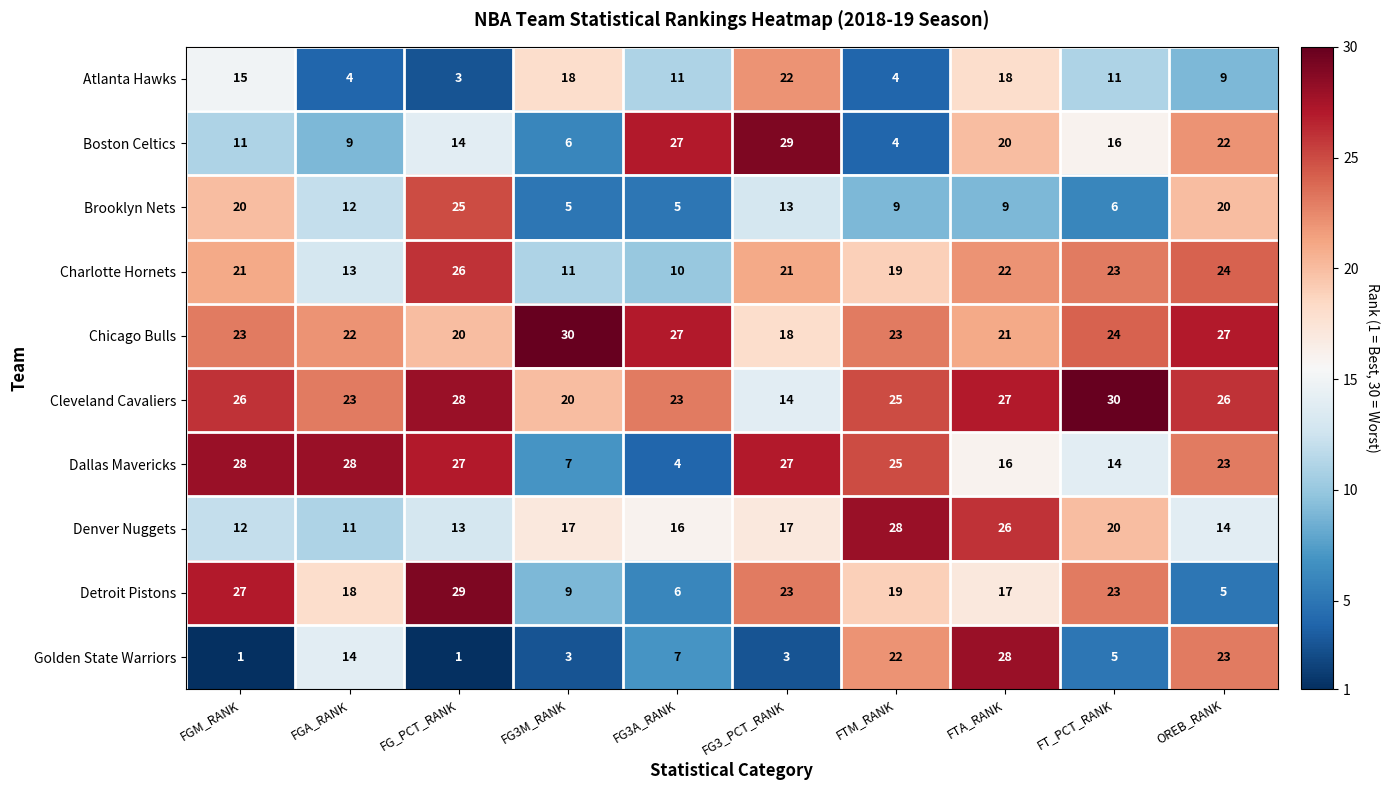

What is the highest value of the Brooklyn Nets series?

25